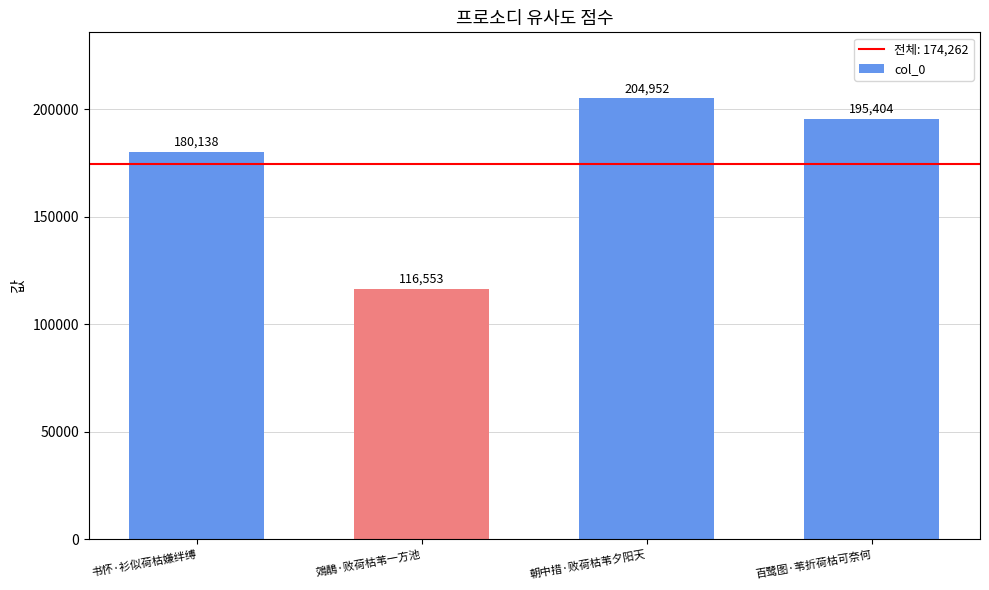

List the labels in order of value, largest first.

朝中措·败荷枯苇夕阳天, 百鹭图·苇折荷枯可奈何, 书怀·衫似荷枯嫌绊缚, 鵁鶄·败荷枯苇一方池